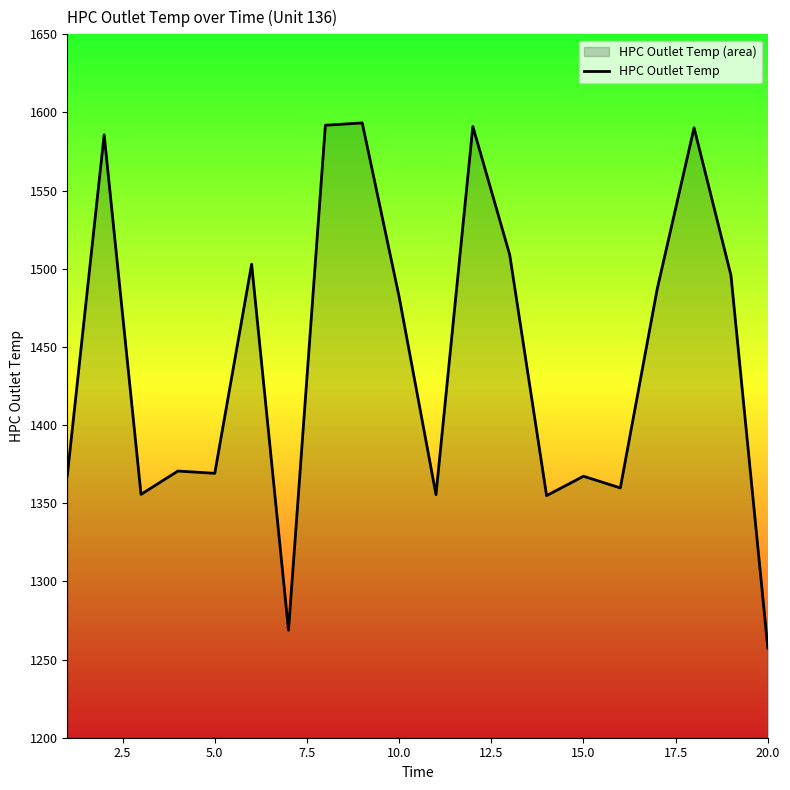

The chart shows a value of 854.1 at 15.0. True or false?

False